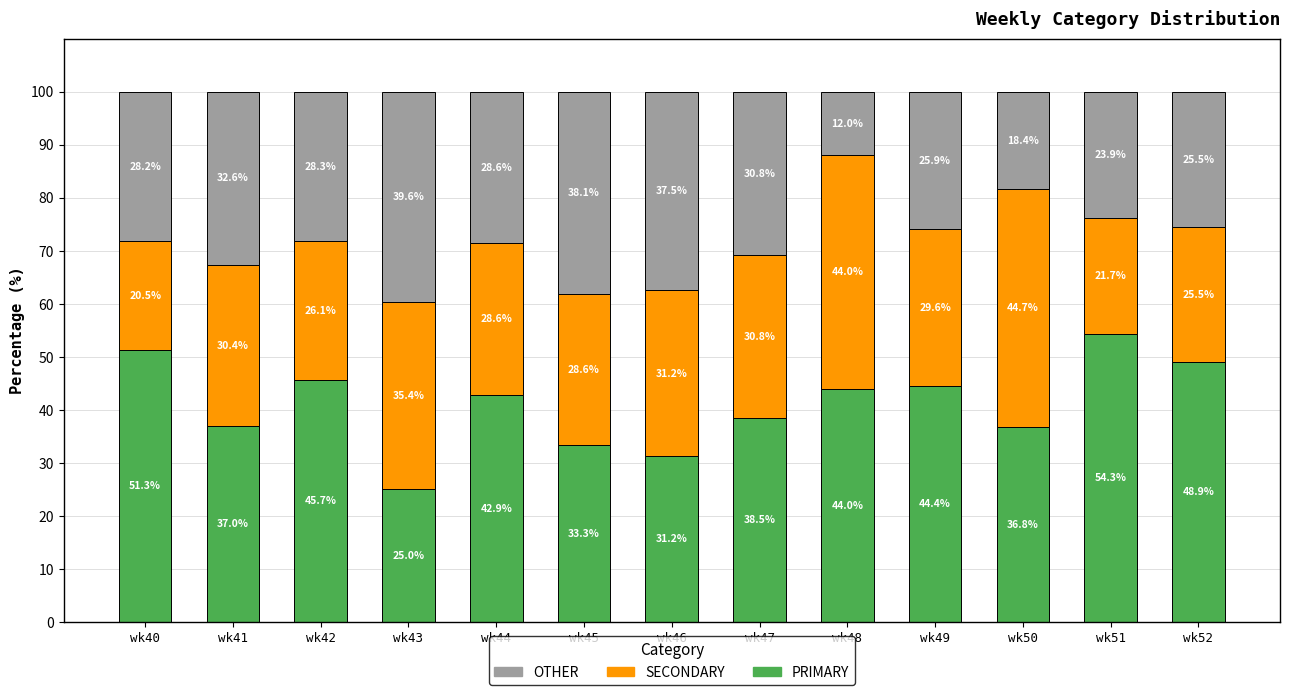

What is the difference between the maximum and minimum values in the PRIMARY series?

29.3